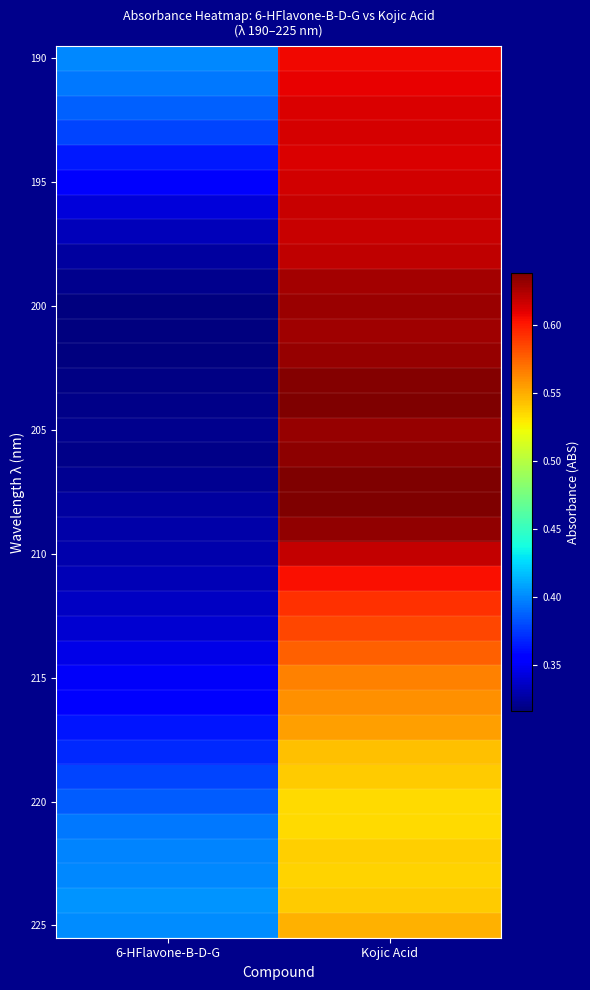

What is the spread (max minus min) of values at 6-HFlavone-B-D-G?

0.1